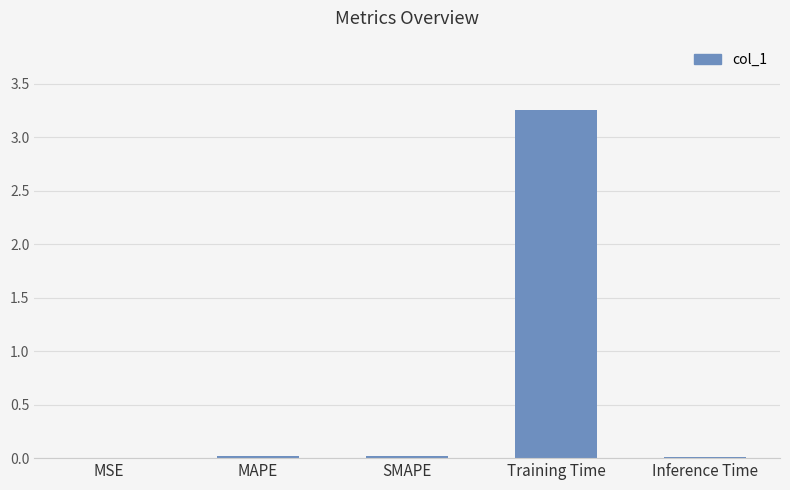

Which category has the highest value across all series?

Training Time